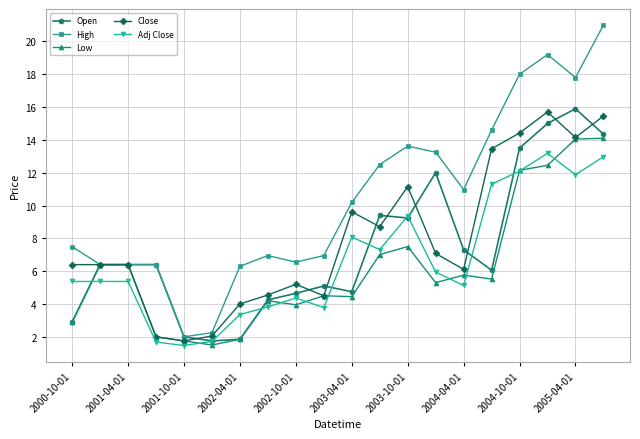

Which series has the largest total across all categories?

High